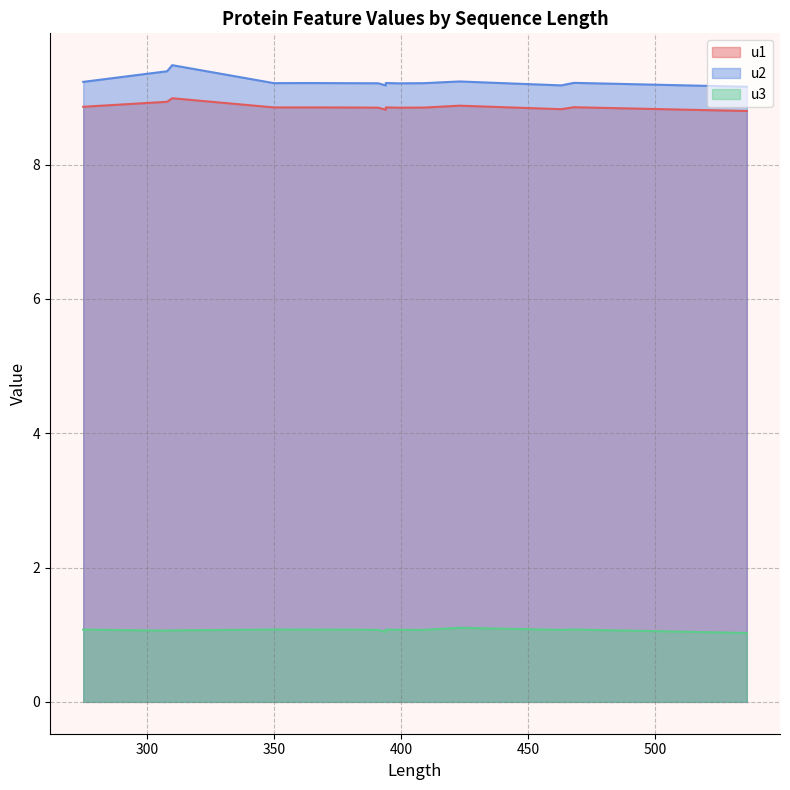

What value does the u3 series have at 468?

1.1